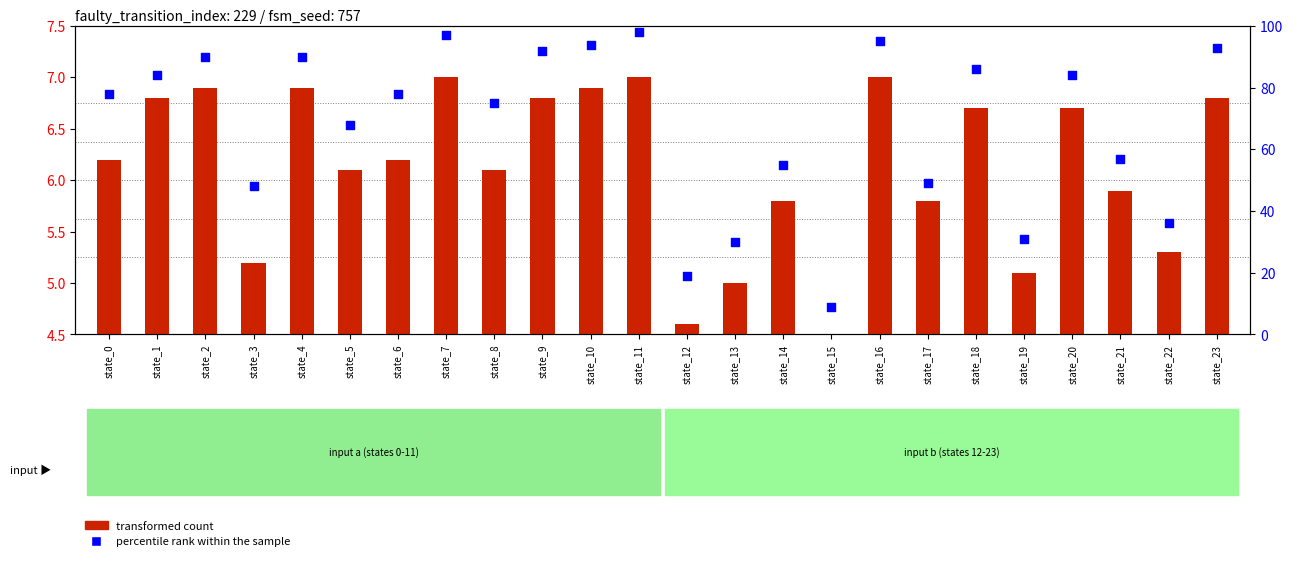

Which series has the largest total across all categories?

percentile rank within the sample